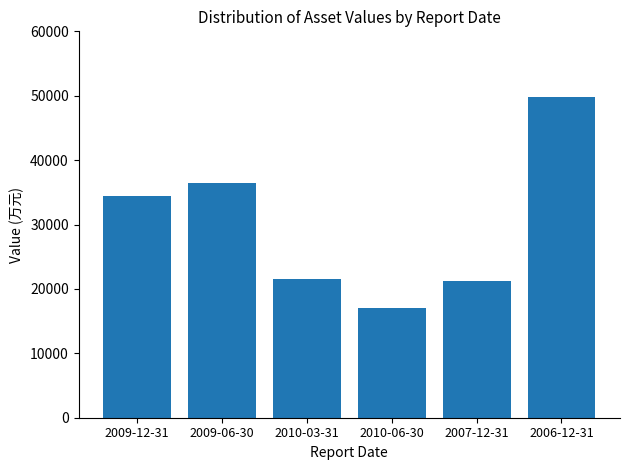

Reading right to left, extract all data points from this chart.

2006-12-31=49747	2007-12-31=21262	2010-06-30=17025	2010-03-31=21570	2009-06-30=36477	2009-12-31=34386